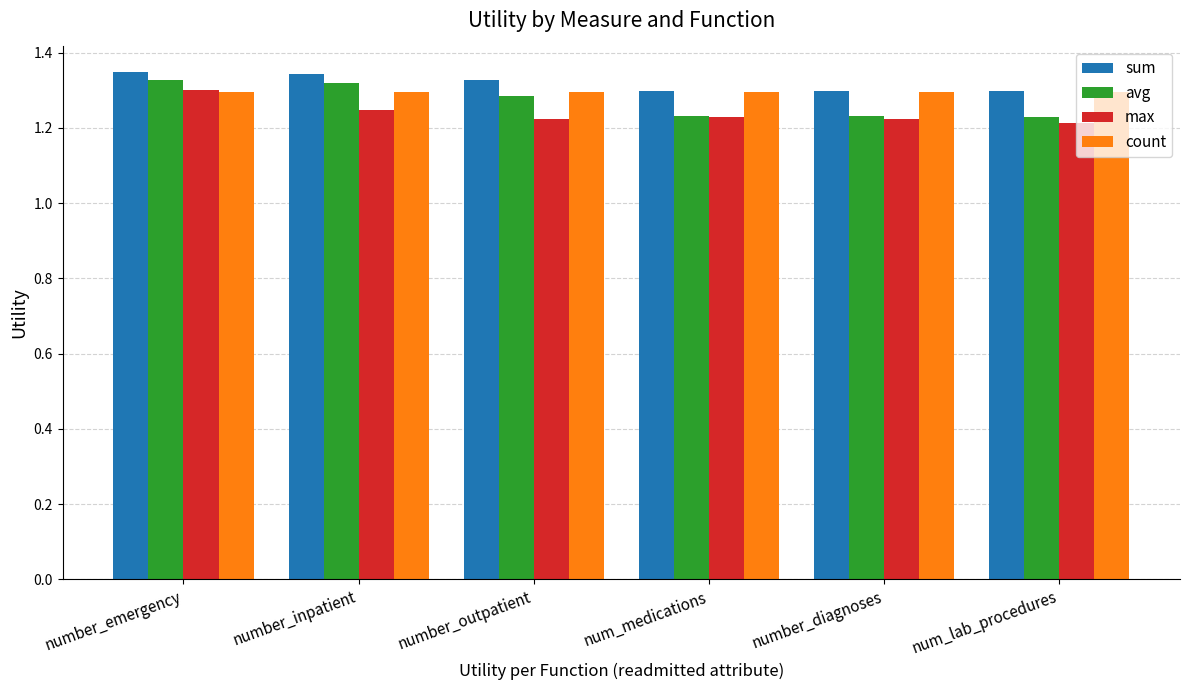

What is the sum of the avg values at num_medications and number_emergency?

2.6